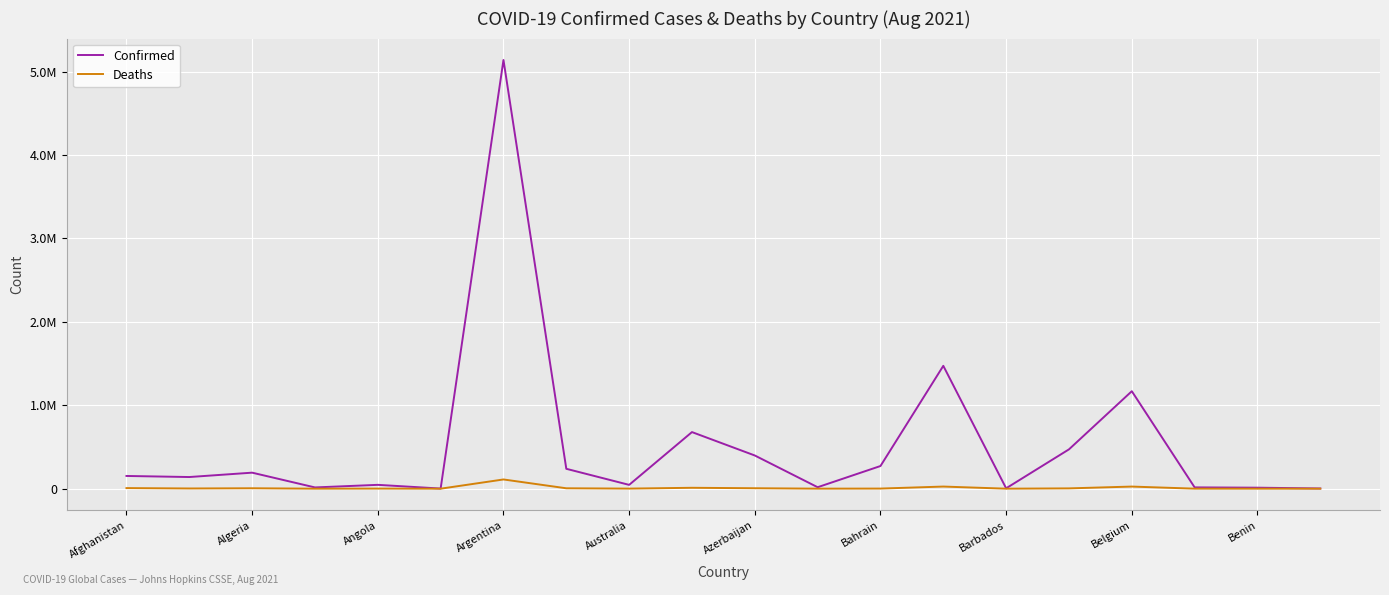

What is the value of the Deaths point at the 19th from the left?

125